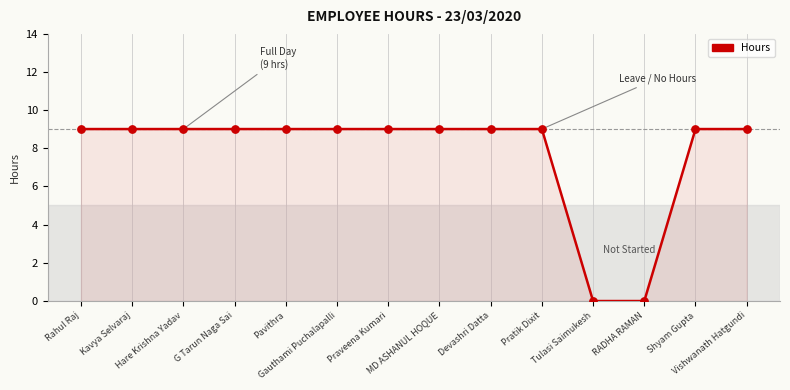

What is the maximum value shown in the chart?

9